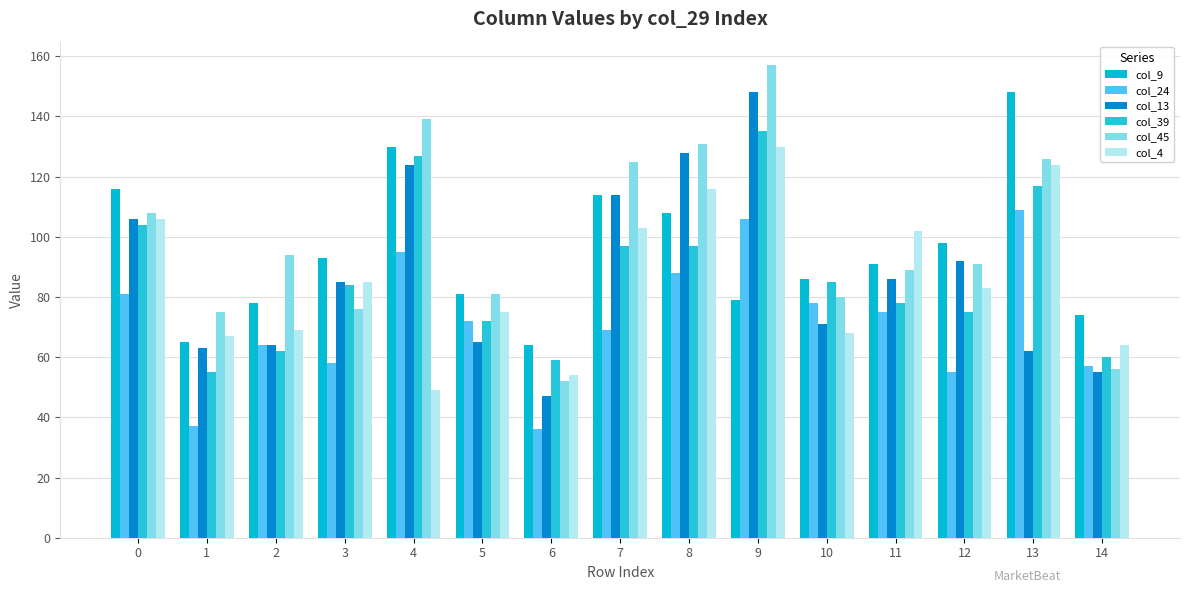

True or false: col_24 has a value of 78 at 10.

True